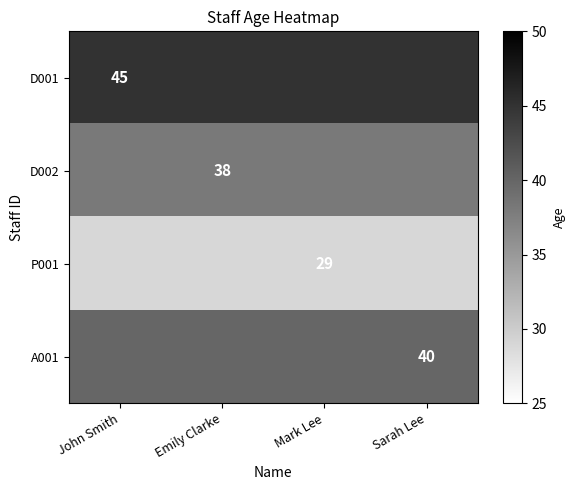

At how many categories does at least one series exceed 39?

4